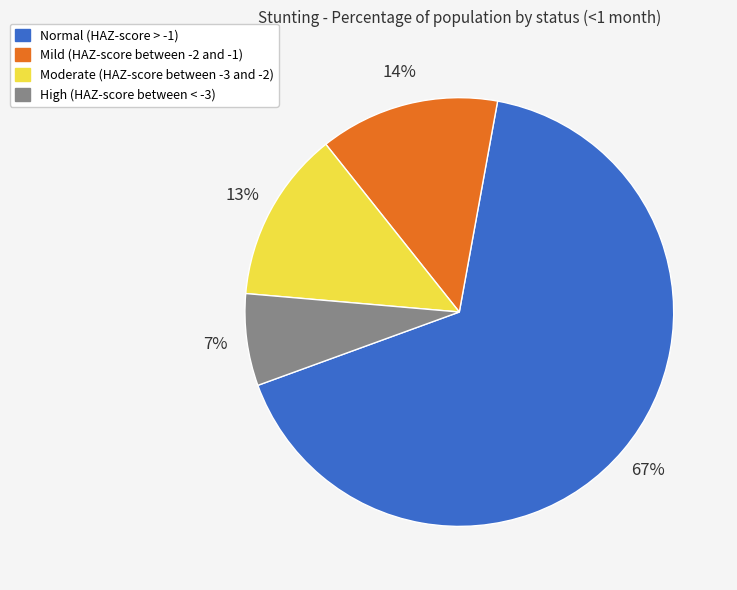

How many segments does this pie chart have?

4